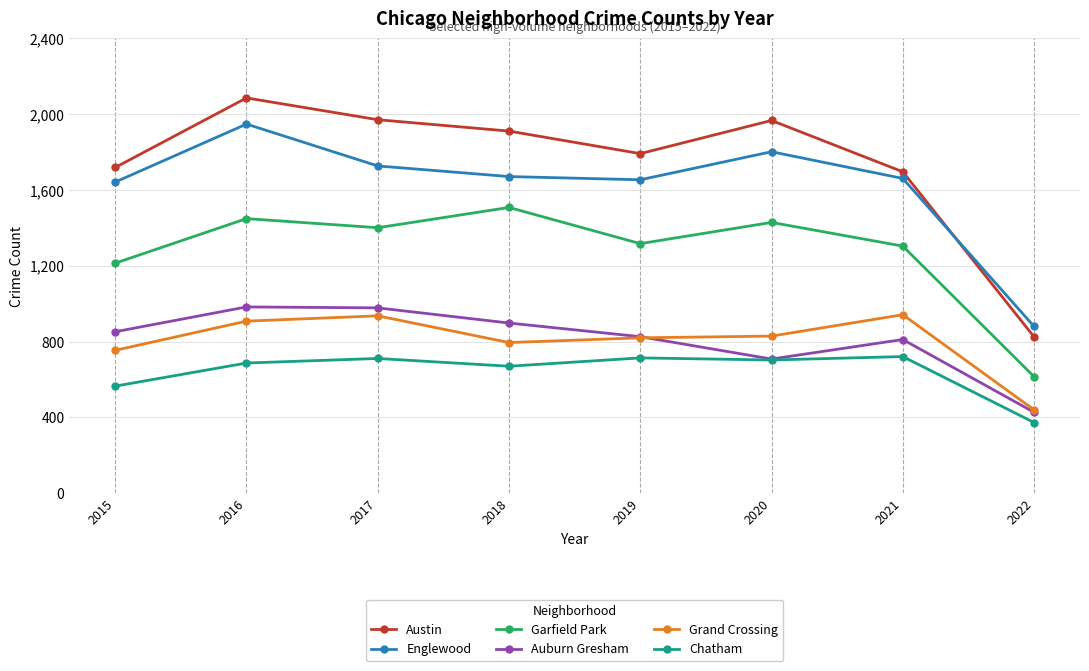

True or false: Austin and Auburn Gresham cross at least once.

False